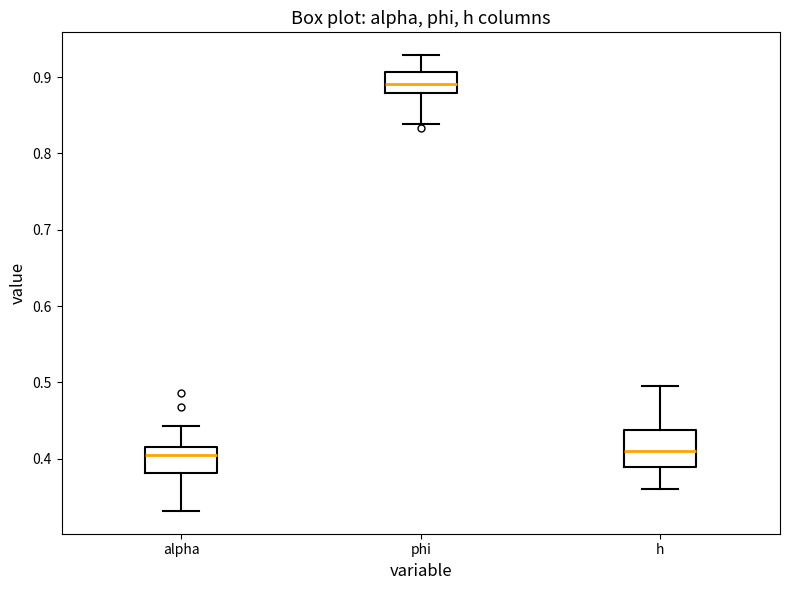

Reading left to right, transcribe this box plot: for each box, give where its median line is, the range the box spans, and where its two whiskers end, as read against the y-axis. The values are not printed on the chart, so give them approximately, as read against the axis.

alpha: median 0.40, box 0.38 to 0.42, whiskers 0.33 to 0.44
phi: median 0.89, box 0.88 to 0.91, whiskers 0.84 to 0.93
h: median 0.41, box 0.39 to 0.44, whiskers 0.36 to 0.49